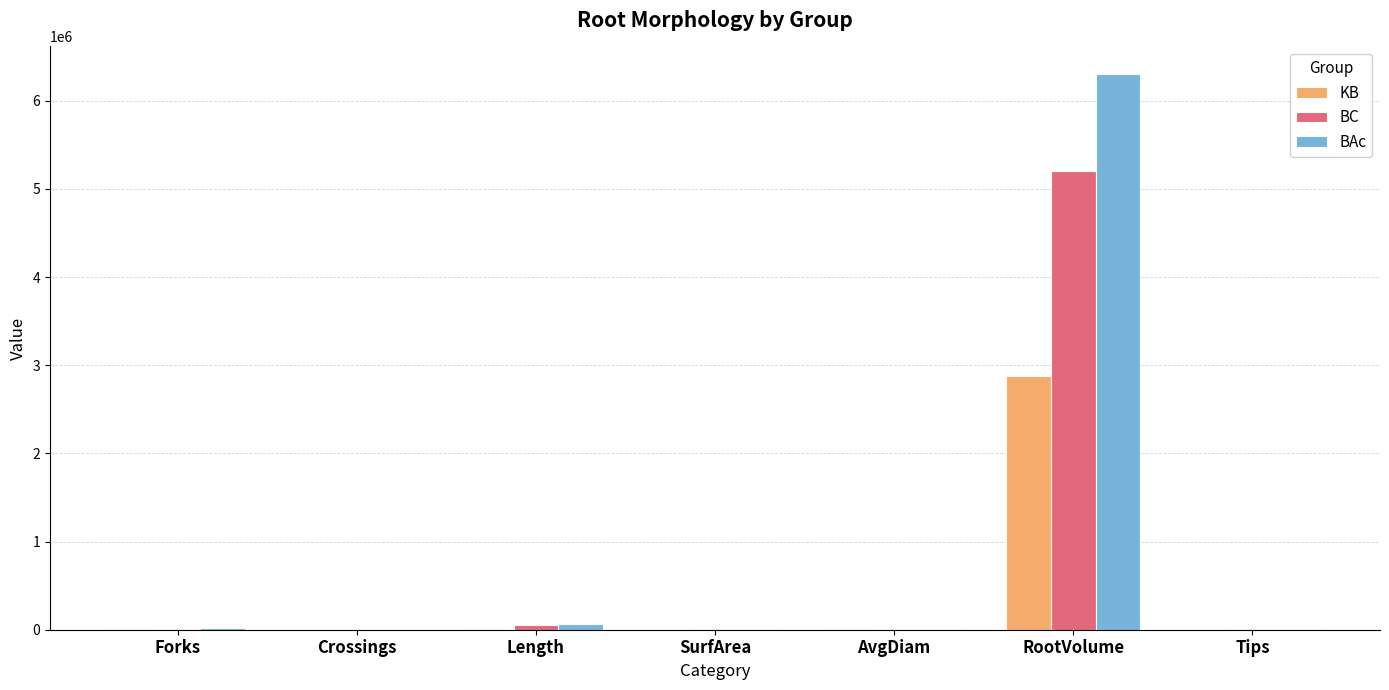

Read the KB value at Length.

10500